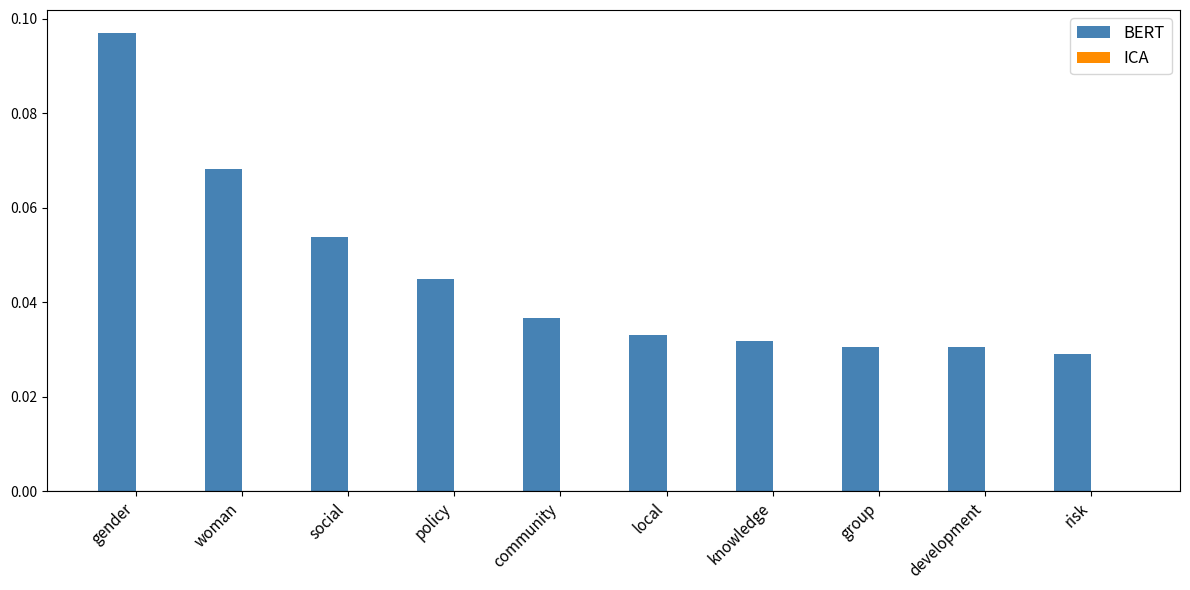

What position from the left is risk?

10